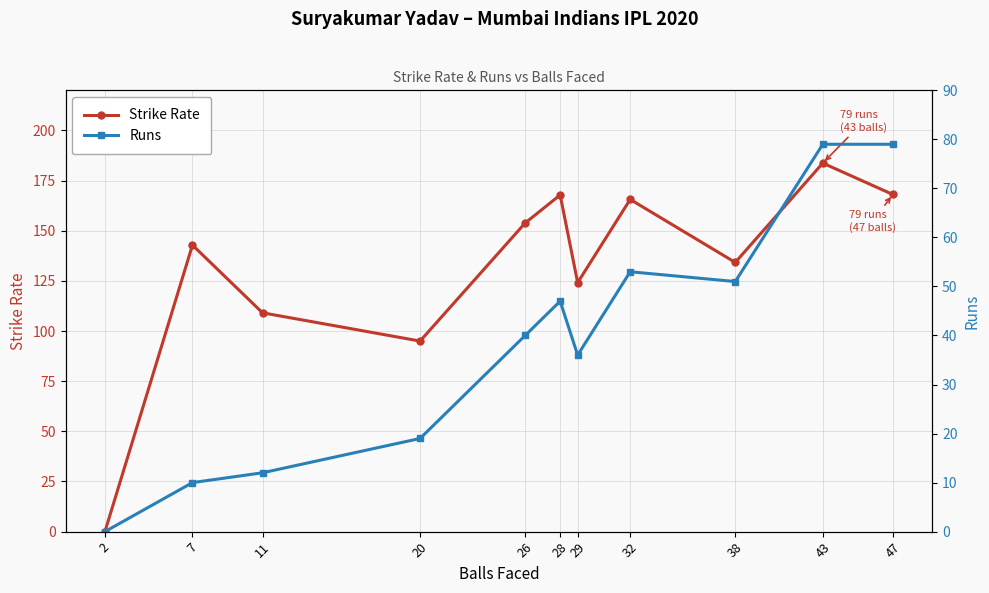

What is the greatest value displayed?

183.7